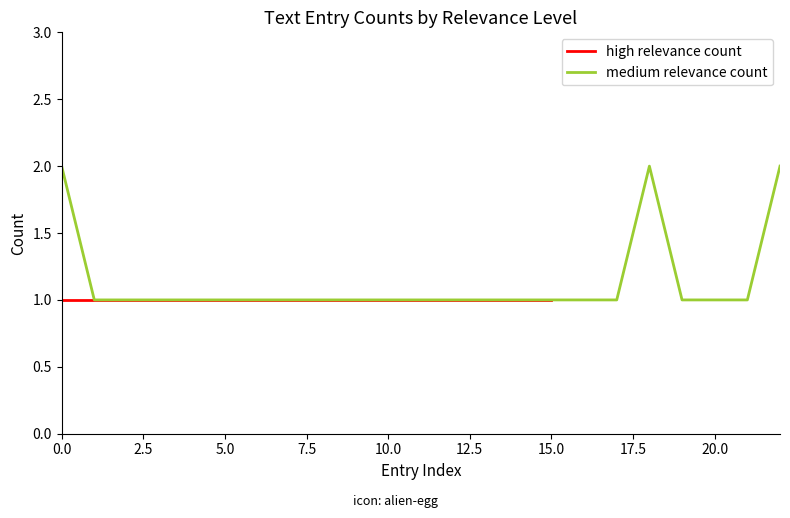

Is it true that medium relevance count equals 1 at 5.0?

True